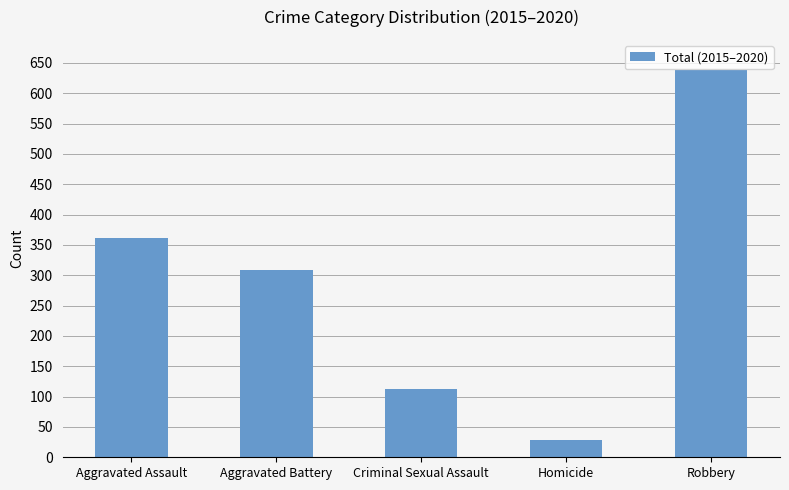

What is the smallest value displayed?

28